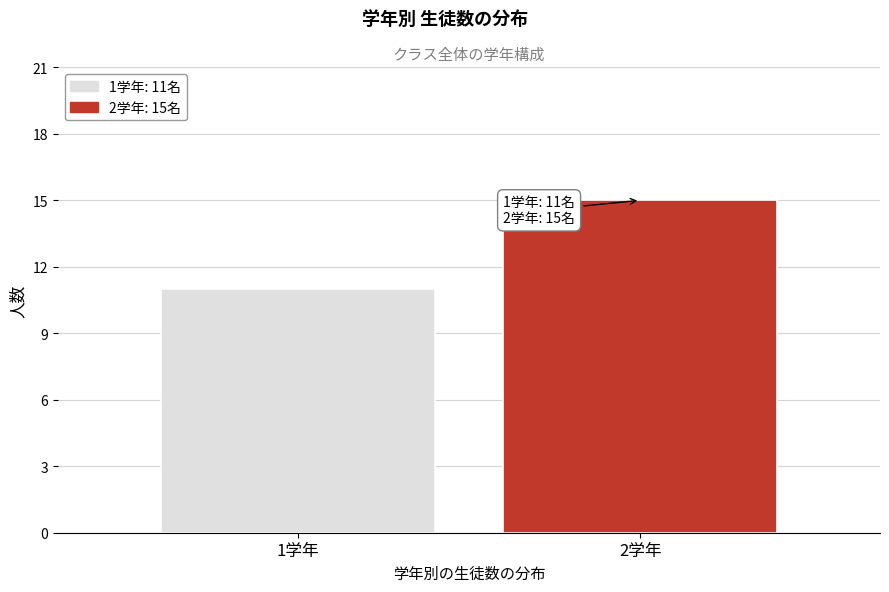

Reading left to right, list all the values displayed in this chart.

1学年=11	2学年=15